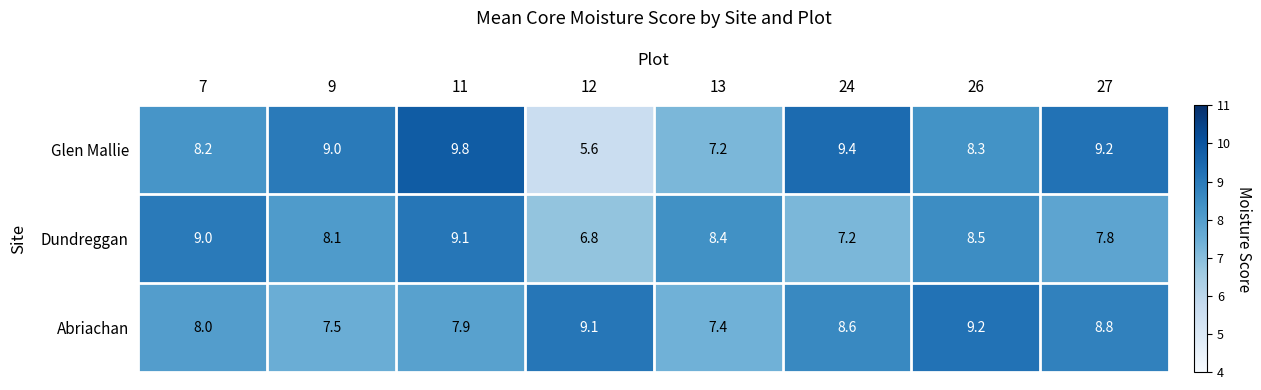

Between 12 and 26, which series saw the biggest shift?

Glen Mallie